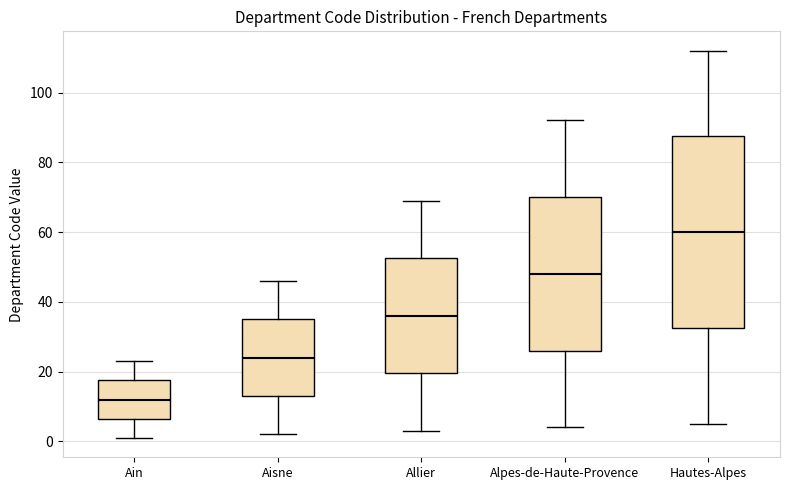

Reading left to right, read every box against the y-axis: the position of its median line, the range the box covers, and the ends of its whiskers. The values are not printed on the chart, so give them approximately, as read against the axis.

Ain: median 12, box 6 to 18, whiskers 2 to 24
Aisne: median 24, box 14 to 36, whiskers 2 to 46
Allier: median 36, box 20 to 52, whiskers 4 to 70
Alpes-de-Haute-Provence: median 48, box 26 to 70, whiskers 4 to 92
Hautes-Alpes: median 60, box 32 to 88, whiskers 6 to 112